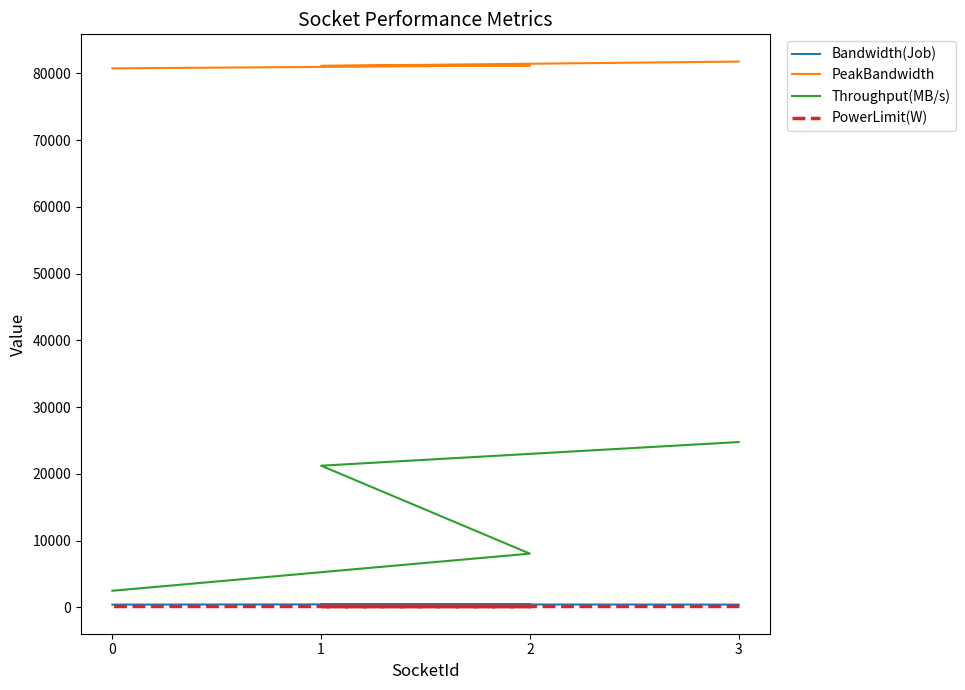

True or false: PowerLimit(W) has a value of 119.0 at 1.

True